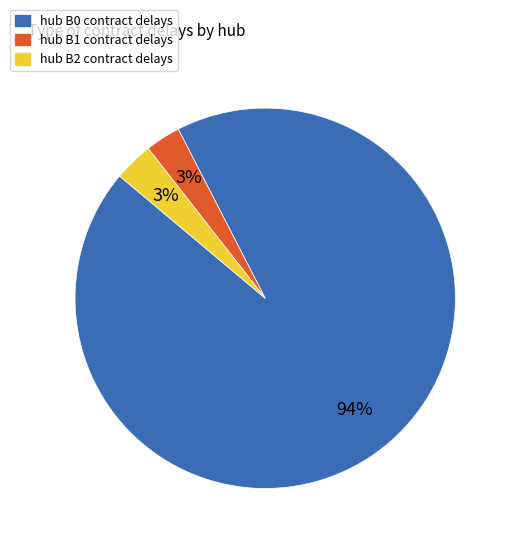

To the nearest percent, what is the difference between the hub B1 contract delays and hub B0 contract delays slice percentages?

91%